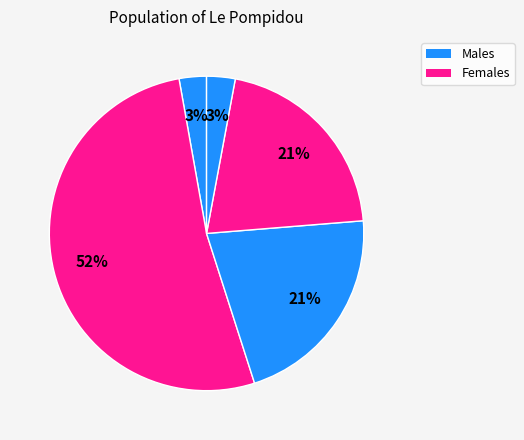

Count the number of slices in the pie.

5